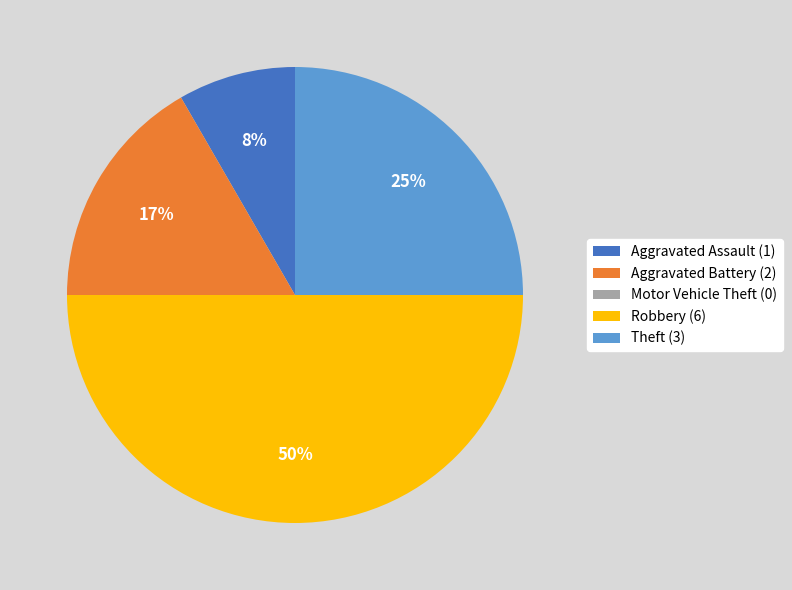

Is it true that Theft is 40% of the pie?

False